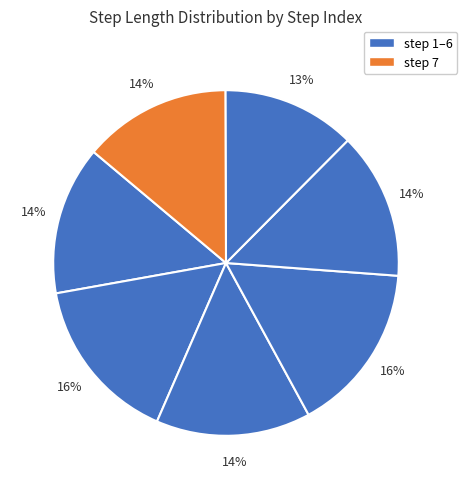

How many slices are in this pie chart?

7